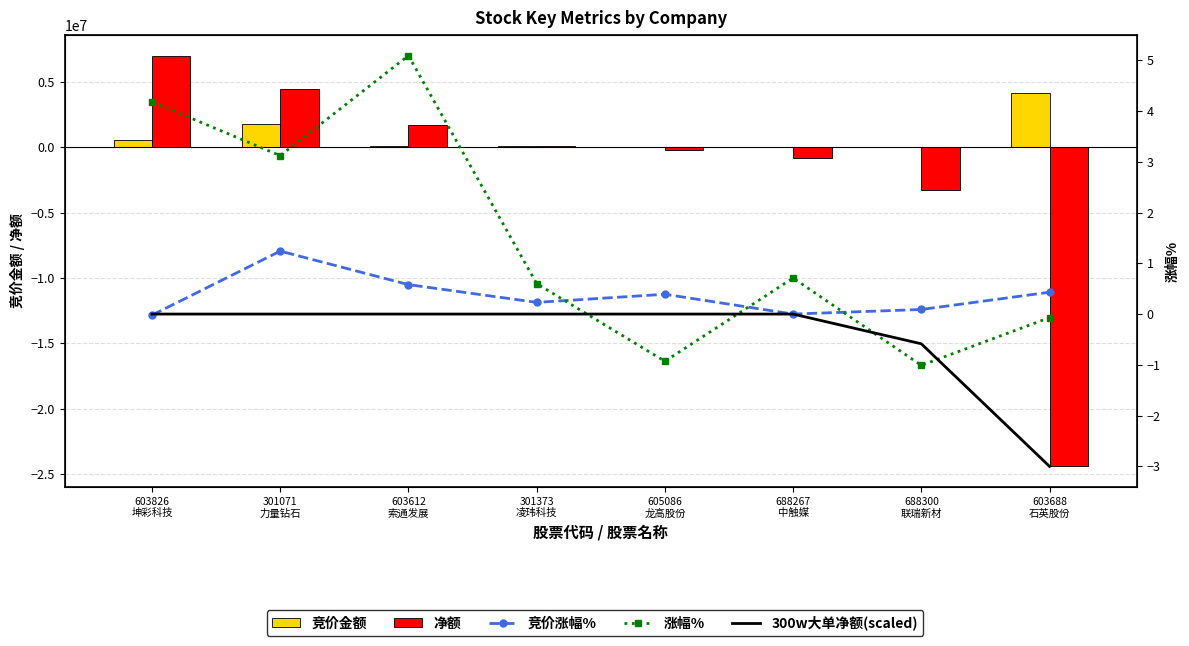

Count the number of categories in the chart.

8